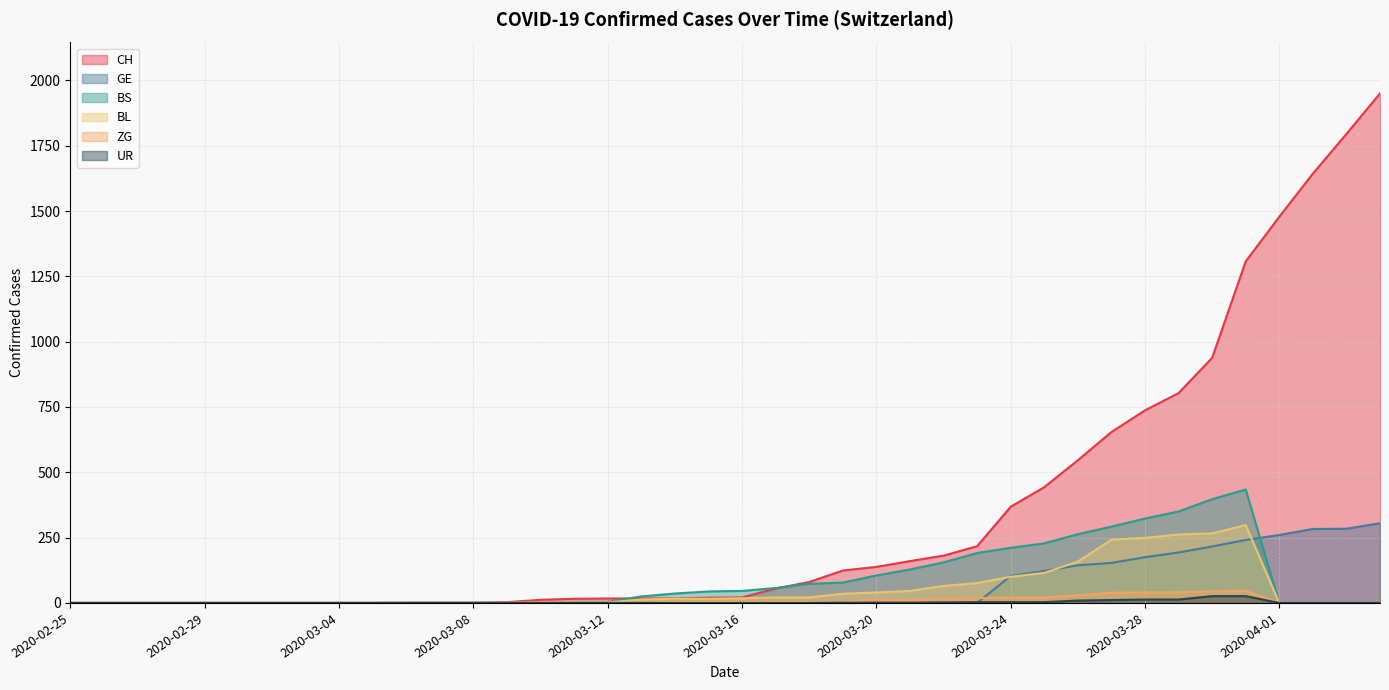

Which category has the lowest value across all series?

2020-02-25